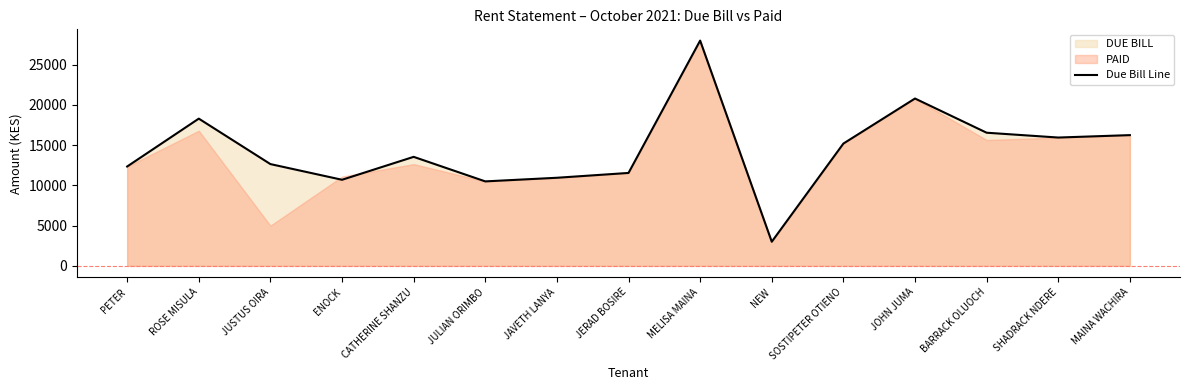

True or false: the data shows 20800 at JOHN JUMA.

True